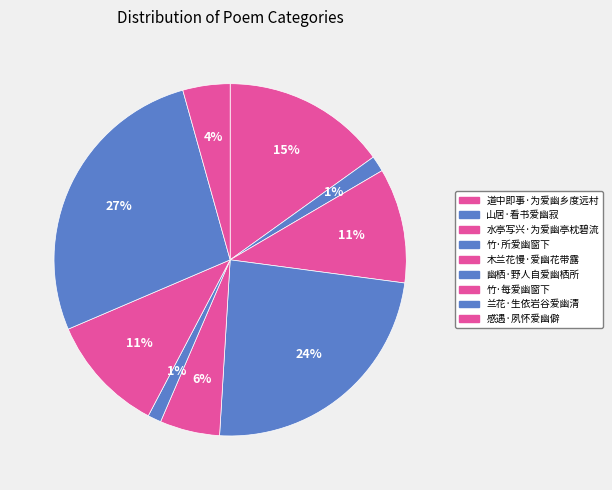

What is the change in value from 山居·看书爱幽寂 to 感遇·夙怀爱幽僻?

+39608